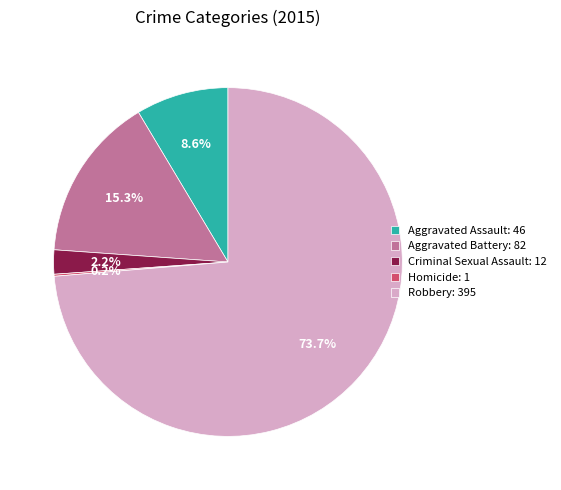

Between Robbery: 395 and Criminal Sexual Assault: 12, which is larger?

Robbery: 395